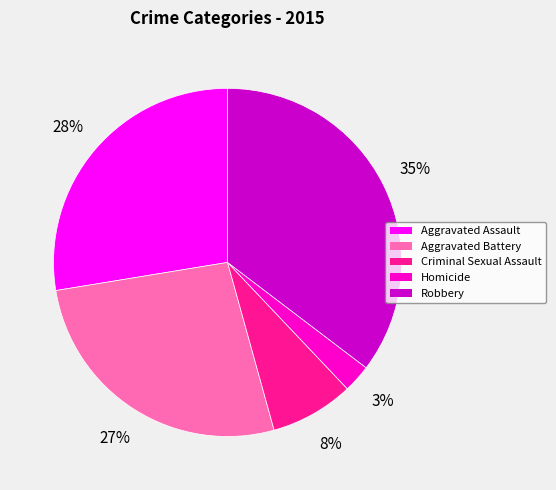

Count the number of slices in the pie.

5